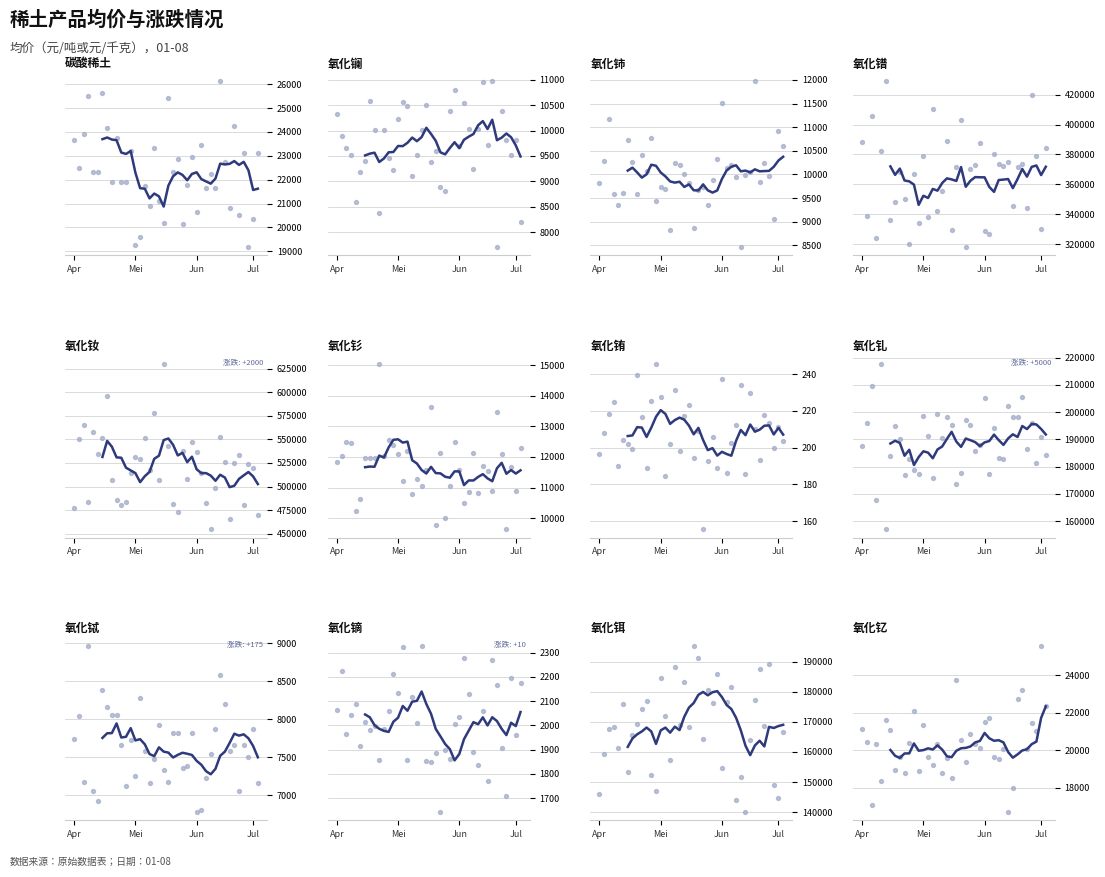

At how many categories does at least one series exceed 298483?

2